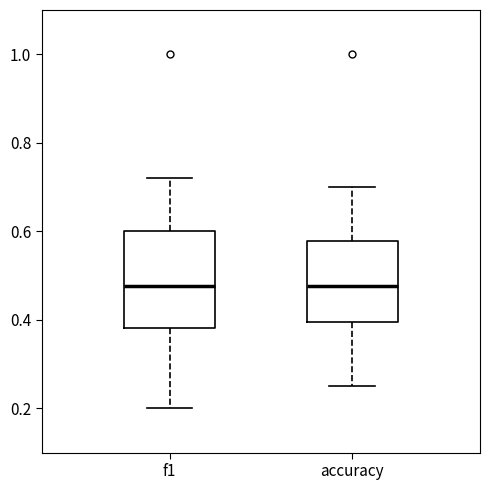

Reading left to right, transcribe this box plot: for each box, give where its median line is, the range the box spans, and where its two whiskers end, as read against the y-axis. The values are not printed on the chart, so give them approximately, as read against the axis.

f1: median 0.48, box 0.38 to 0.60, whiskers 0.20 to 0.72
accuracy: median 0.48, box 0.40 to 0.58, whiskers 0.26 to 0.70